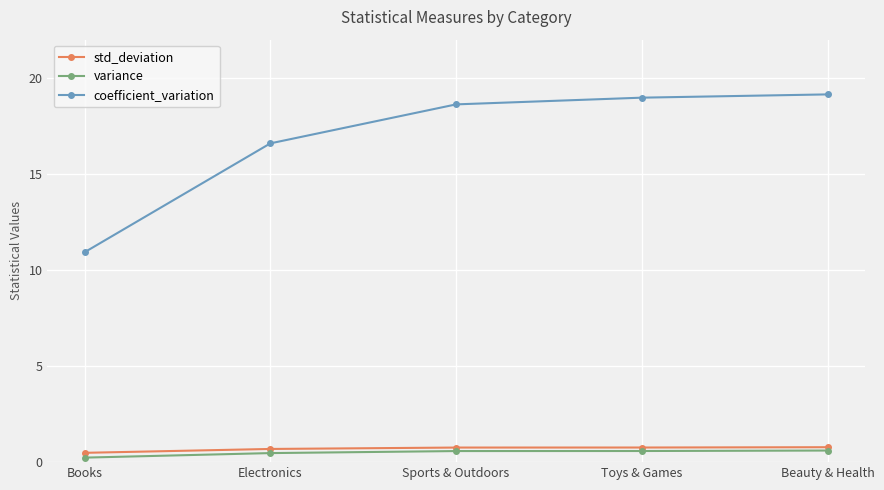

What is the label of the 3rd point from the left?

Sports & Outdoors